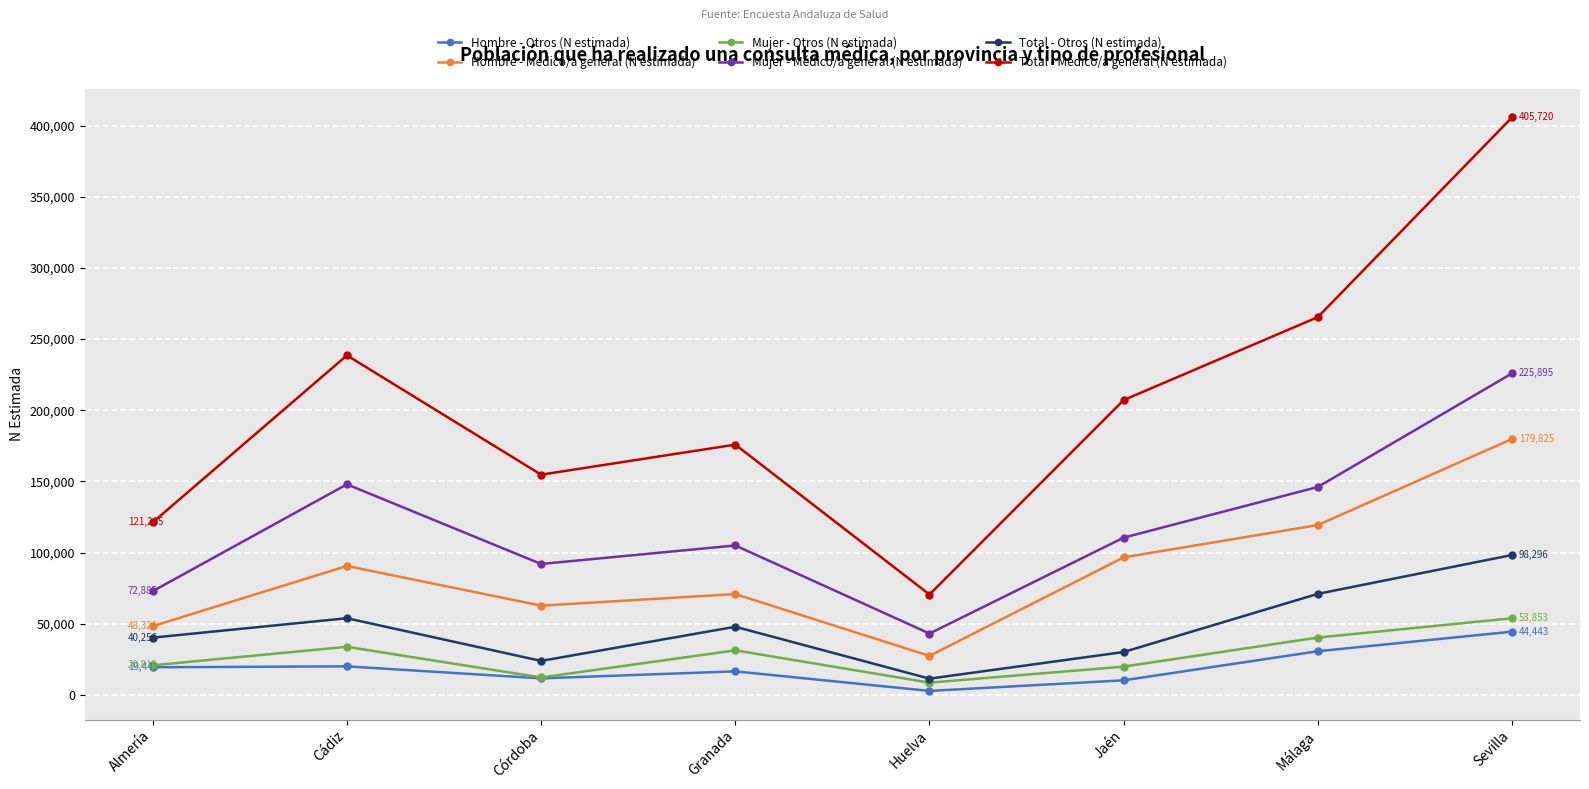

What are all the series names shown in the legend?

Hombre - Otros (N estimada), Hombre - Médico/a general (N estimada), Mujer - Otros (N estimada), Mujer - Médico/a general (N estimada), Total - Otros (N estimada), Total - Médico/a general (N estimada)